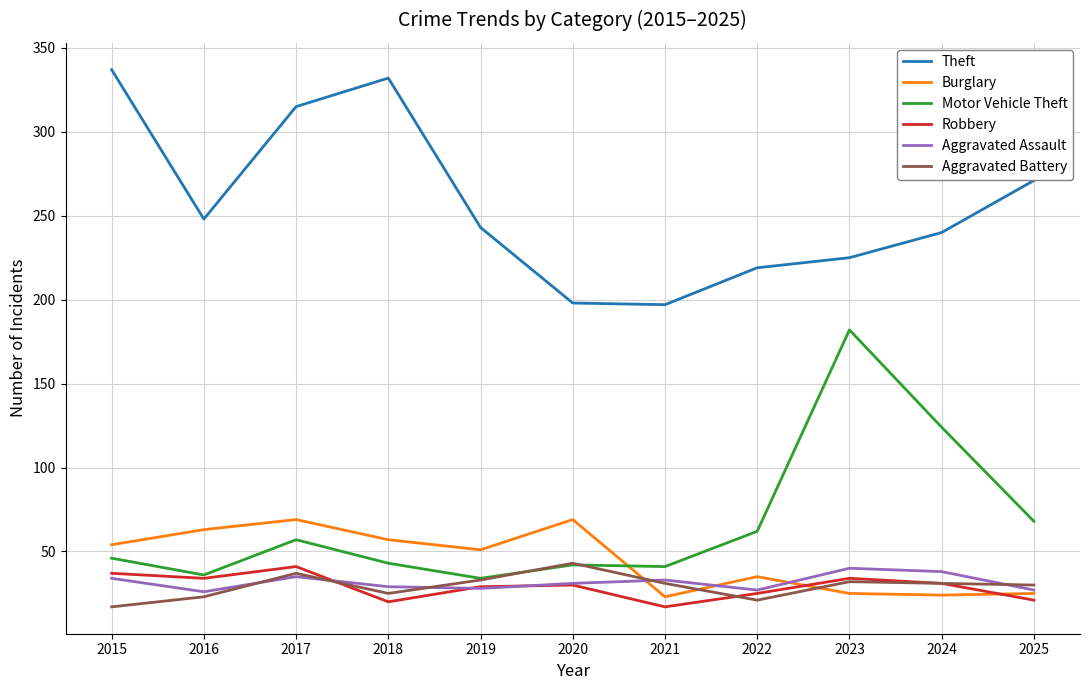

What is the difference between the highest and lowest values at 2016?

225